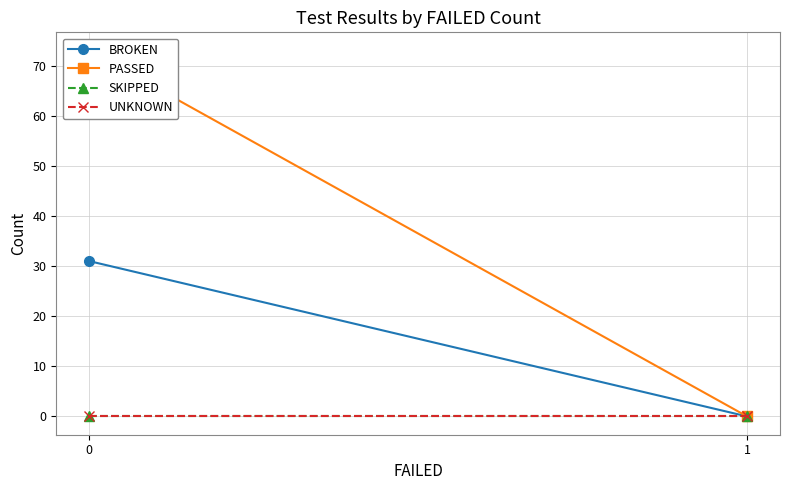

Count the number of categories in the chart.

2